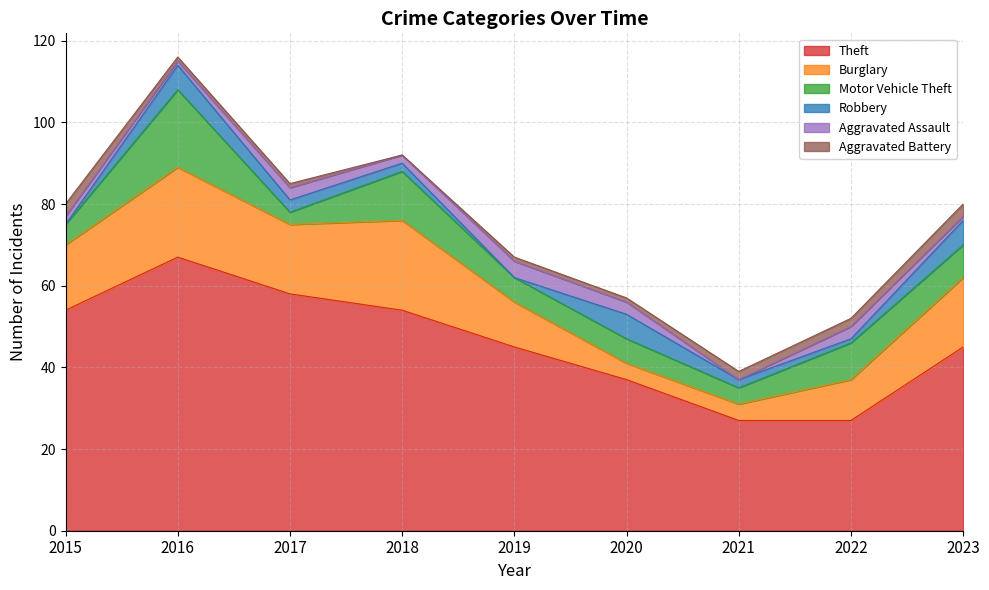

What is the value of the Motor Vehicle Theft point at the 9th from the left?

8